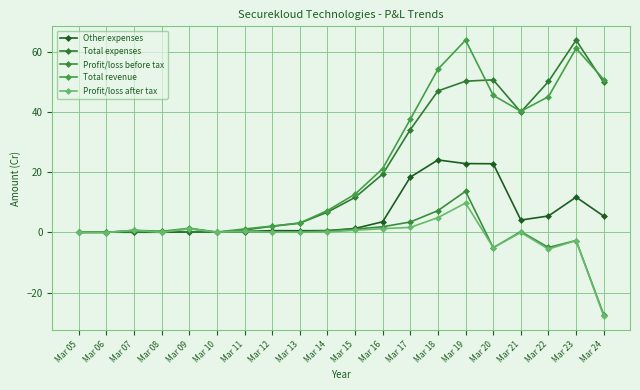

How many categories are shown in the chart?

20